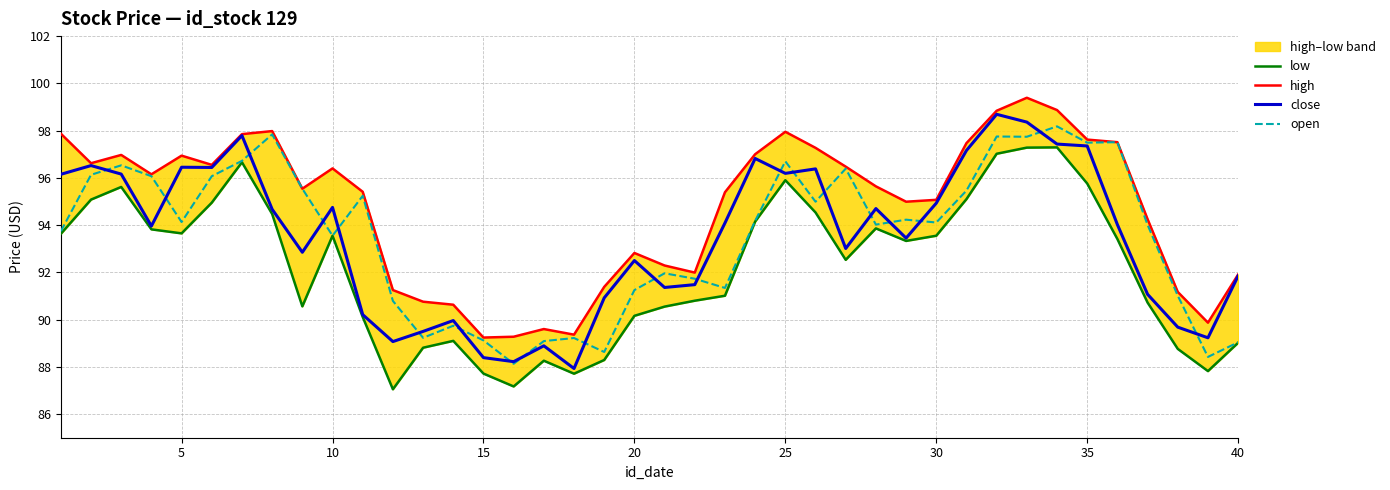

What is the highest value of the open series?

98.2